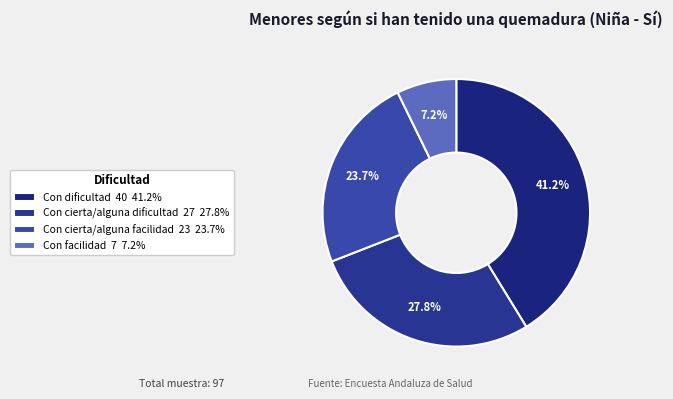

Count the number of slices in the pie.

4